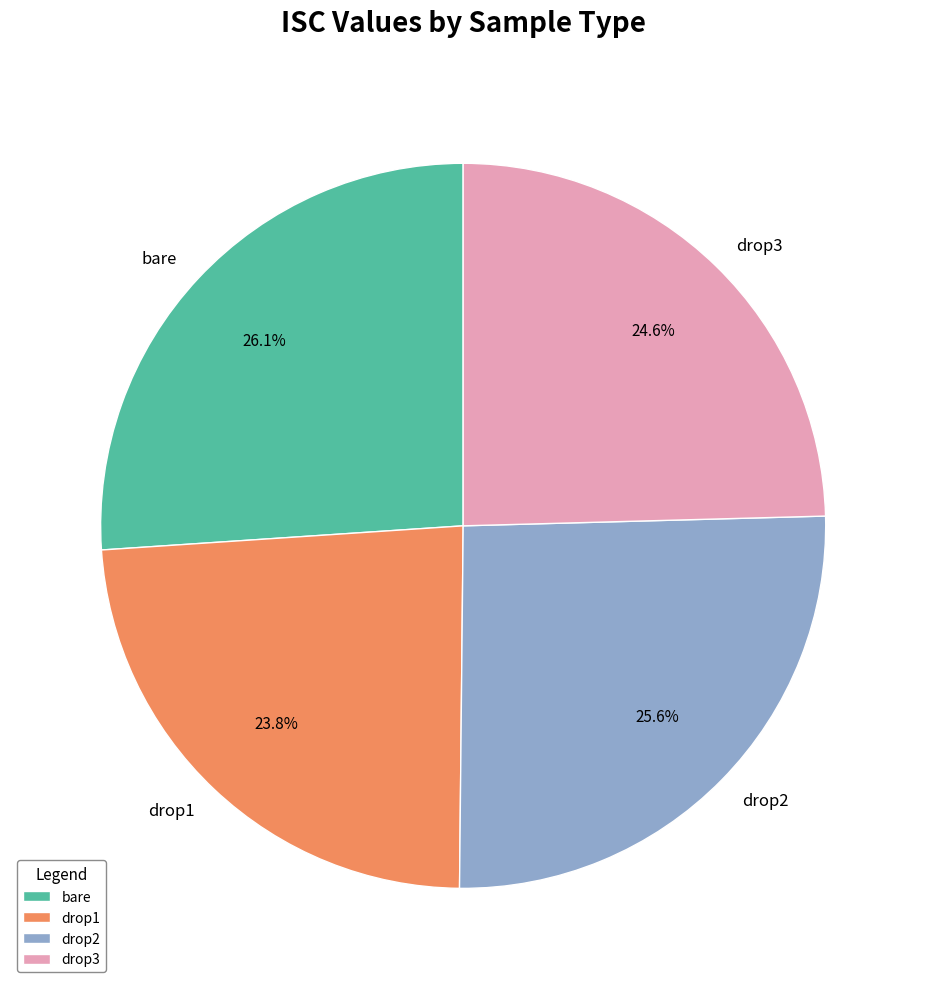

The drop3 slice represents 34% of the pie. True or false?

False